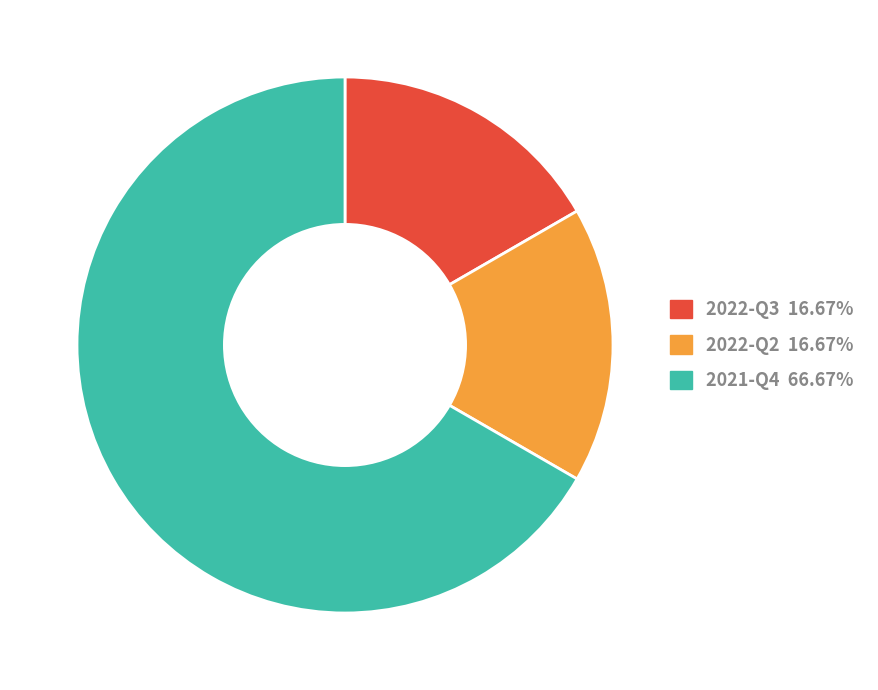

Approximately how many times larger is the value at 2022-Q3 compared to 2022-Q2?

1.0